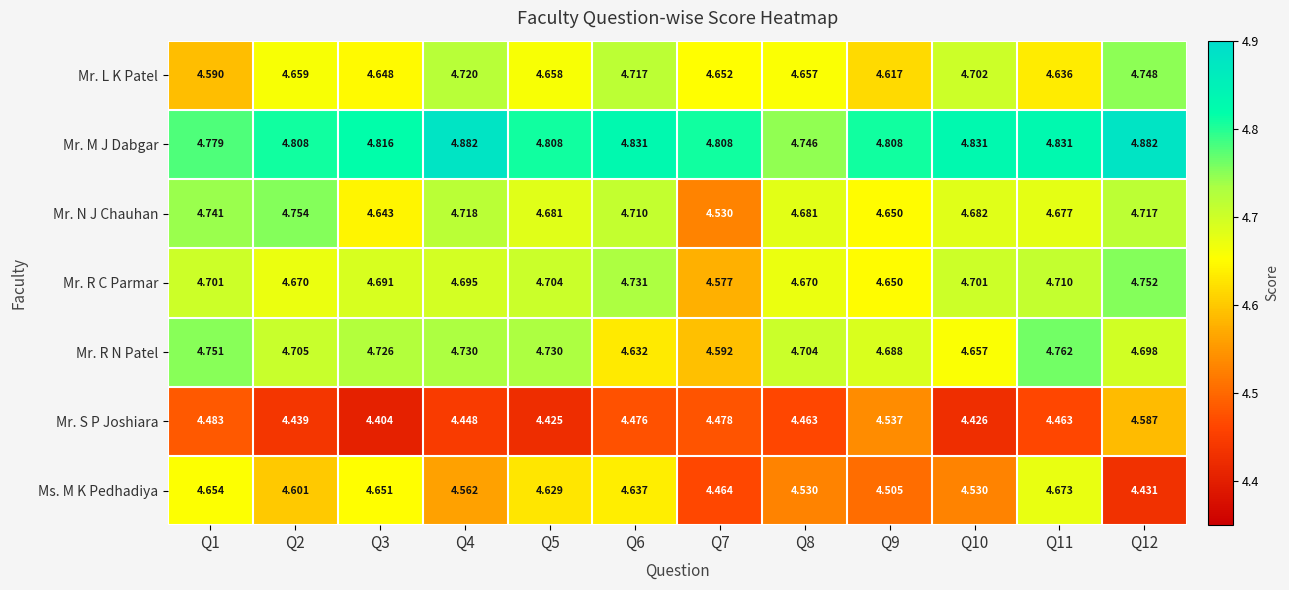

Which series has the widest spread of values?

Ms. M K Pedhadiya